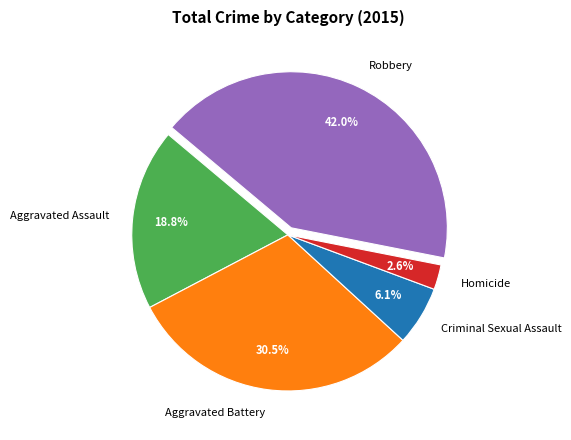

What is the ratio of the value at Aggravated Assault to the value at Criminal Sexual Assault?

3.1